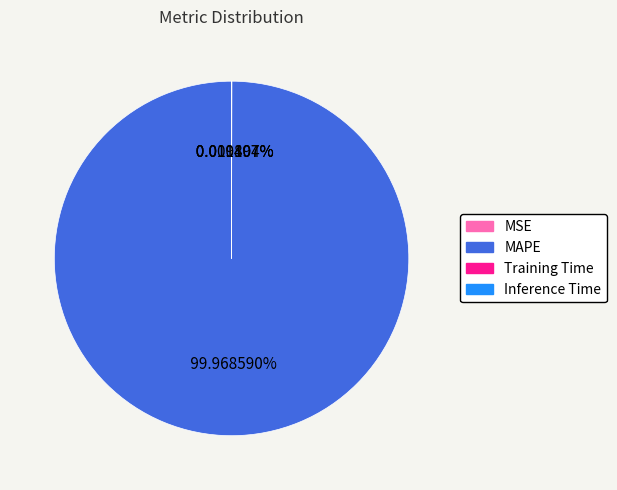

Which category accounts for the majority?

MAPE